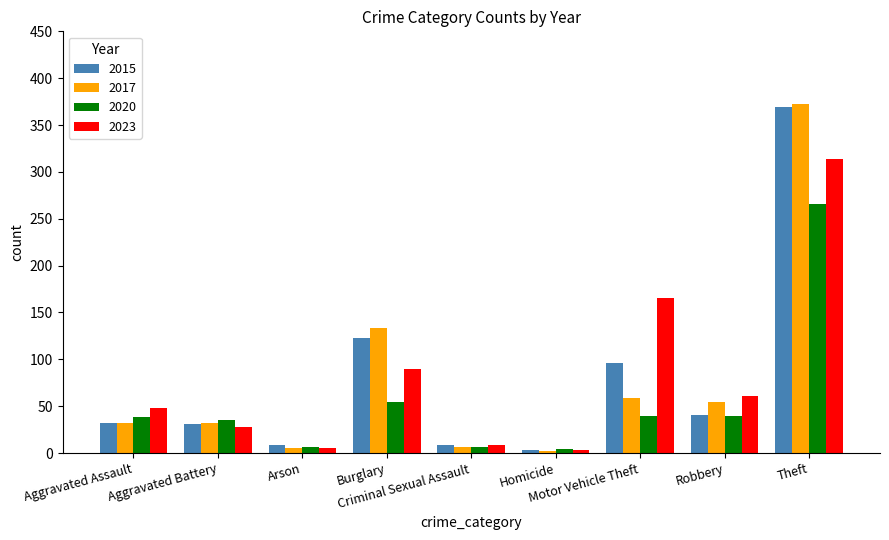

How many bars are there in each group?

4